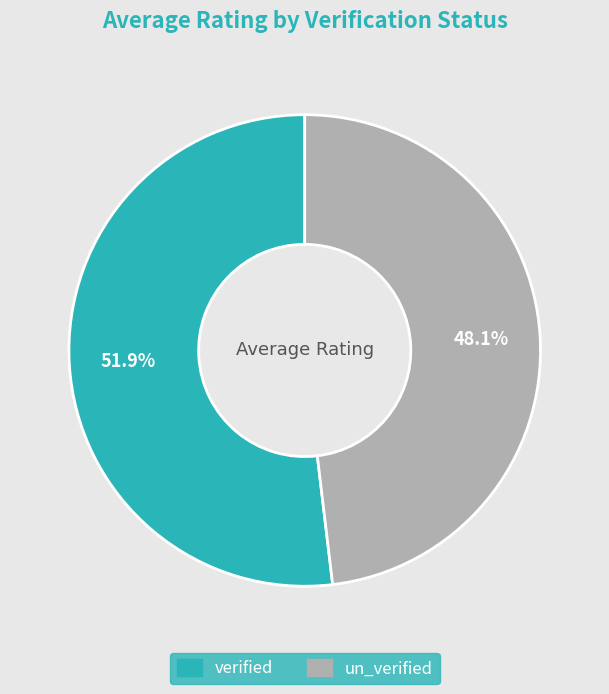

What is the largest slice in the pie chart?

verified